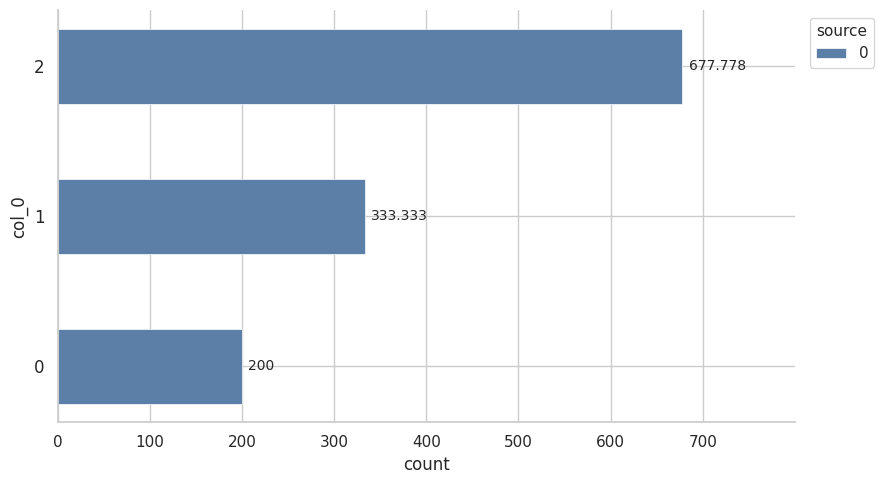

How many data points does each series have?

3